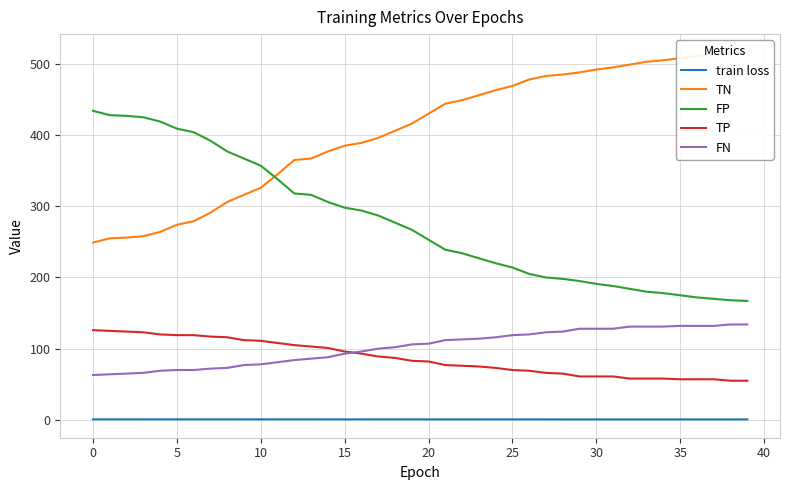

What is the sum of all FN values?

4092.0